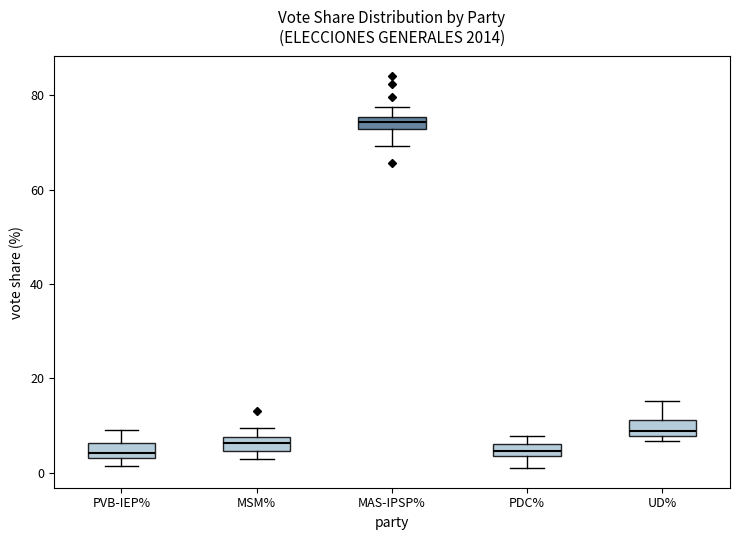

Where does the upper whisker of the box for MAS-IPSP% end on the y-axis? The values are not printed on the chart, so give them approximately, as read against the axis.

78